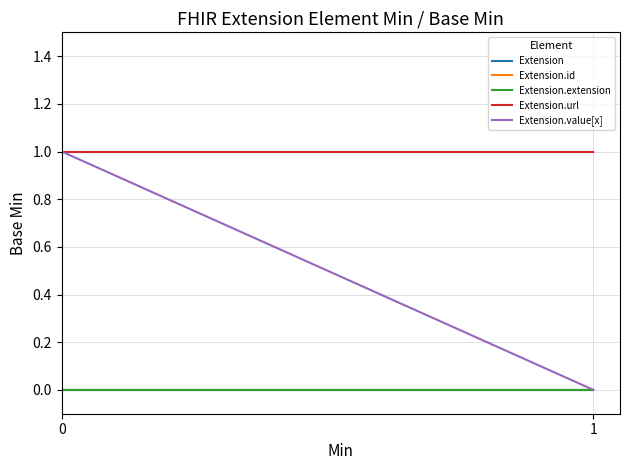

Rank the series at 0 from lowest to highest value.

Extension, Extension.id, Extension.extension, Extension.url, Extension.value[x]